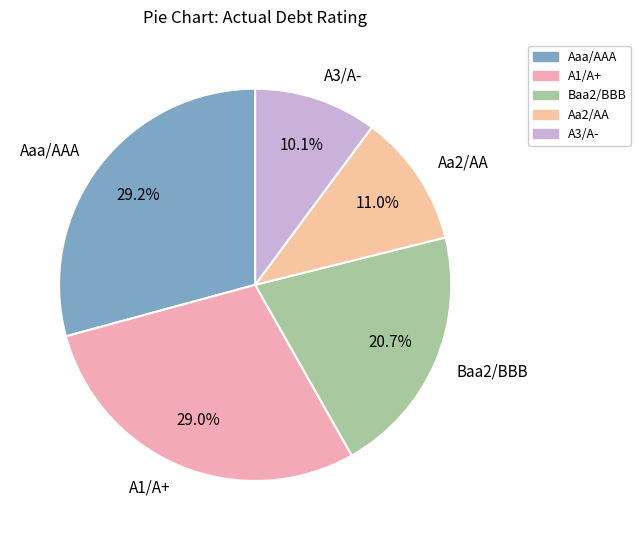

What is the total percentage of A1/A+ and Aaa/AAA?

58.2%